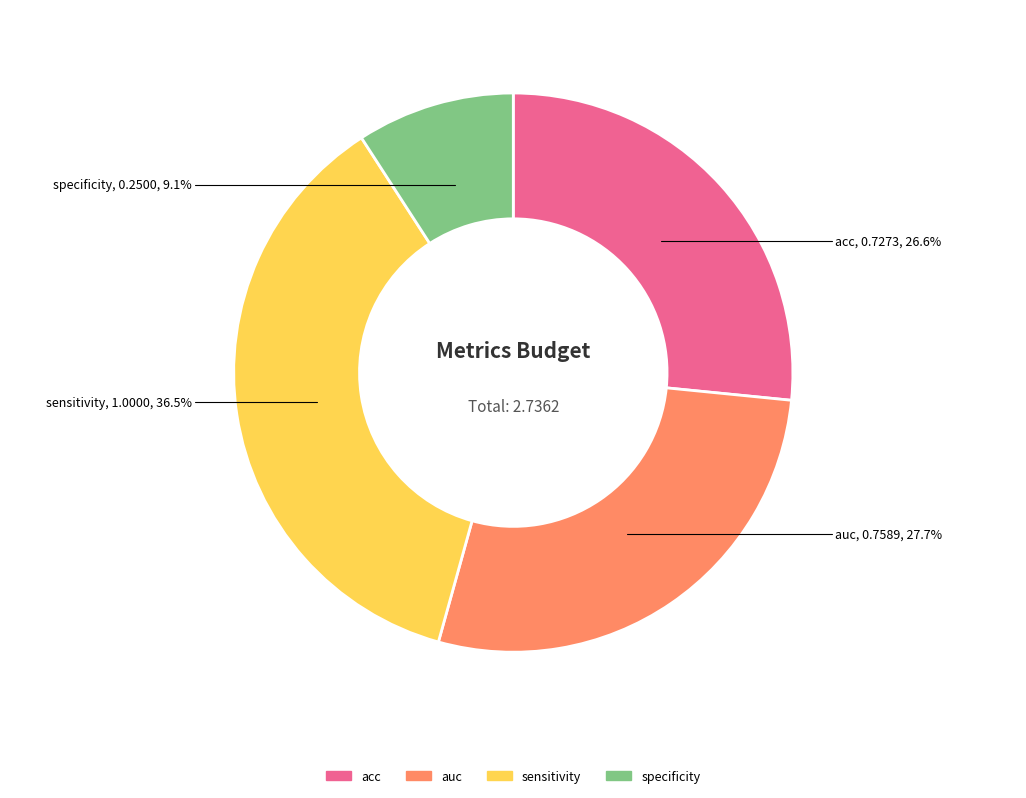

Which slice is the largest?

sensitivity